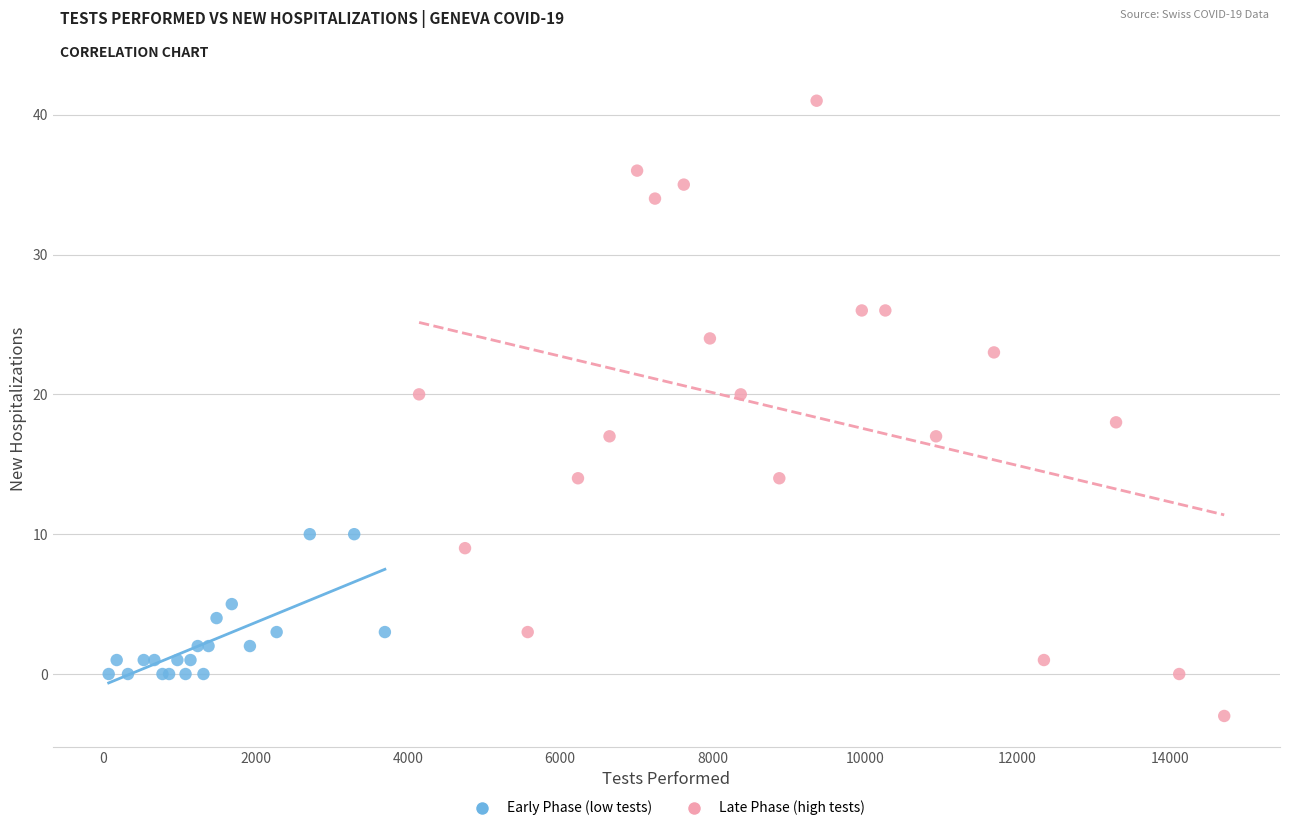

What are all the series names shown in the legend?

Early Phase (low tests), Late Phase (high tests)